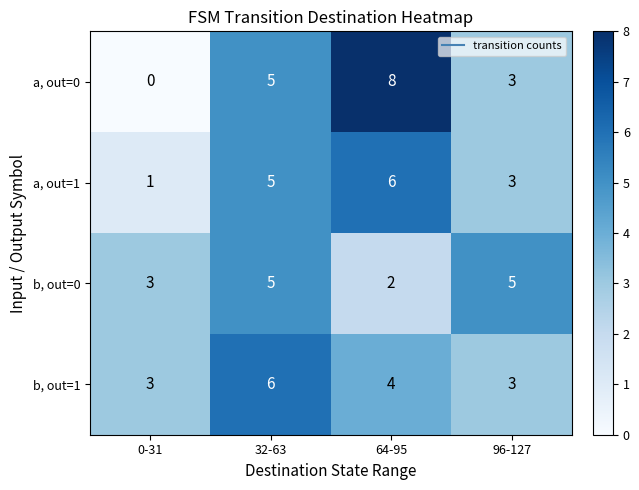

What is the maximum value shown in the chart?

8